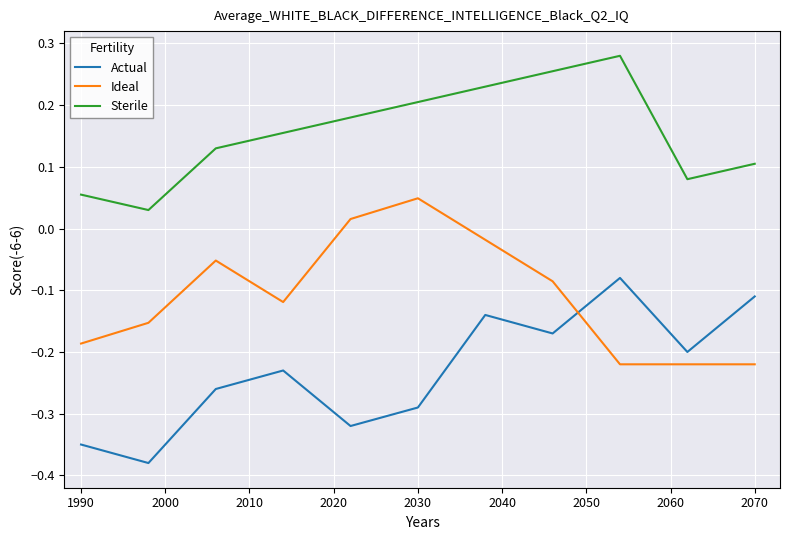

Which series has the largest total across all categories?

Sterile